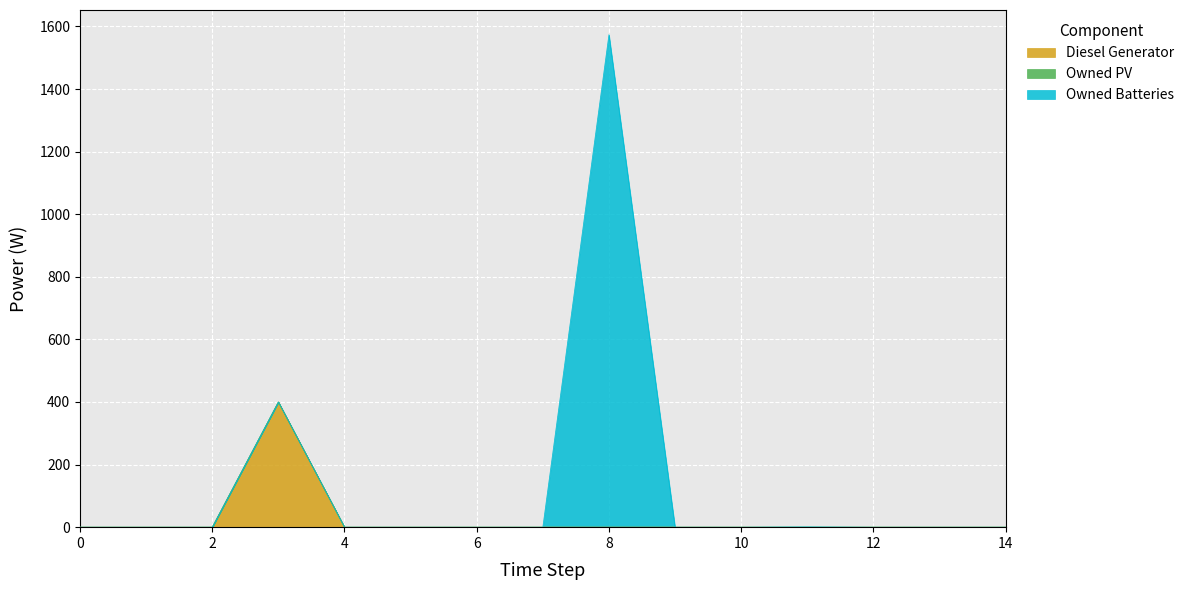

What is the greatest value displayed?

1574